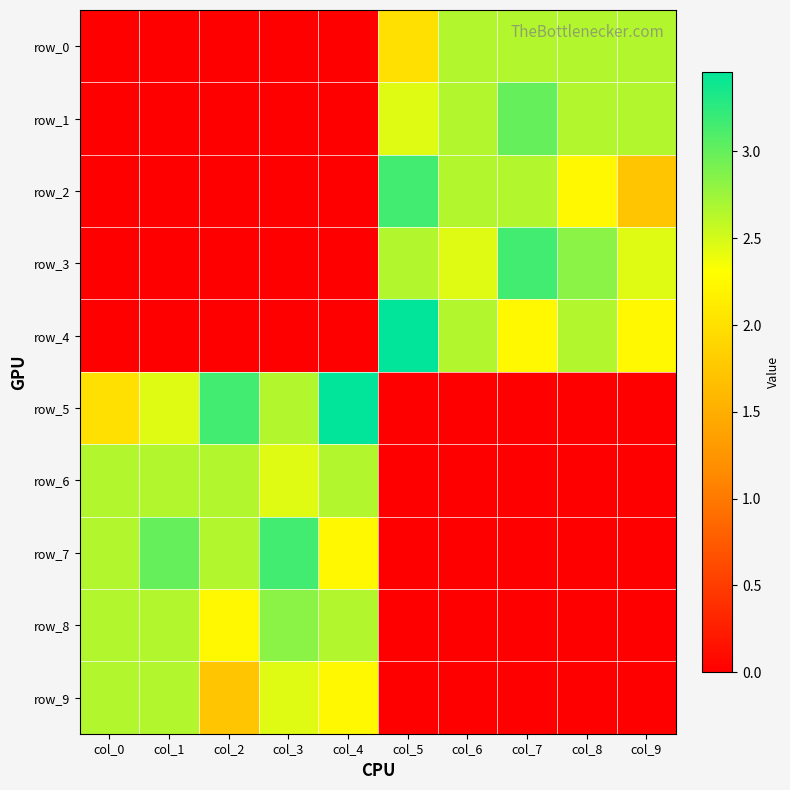

How many positive values does the row_5 series have?

5